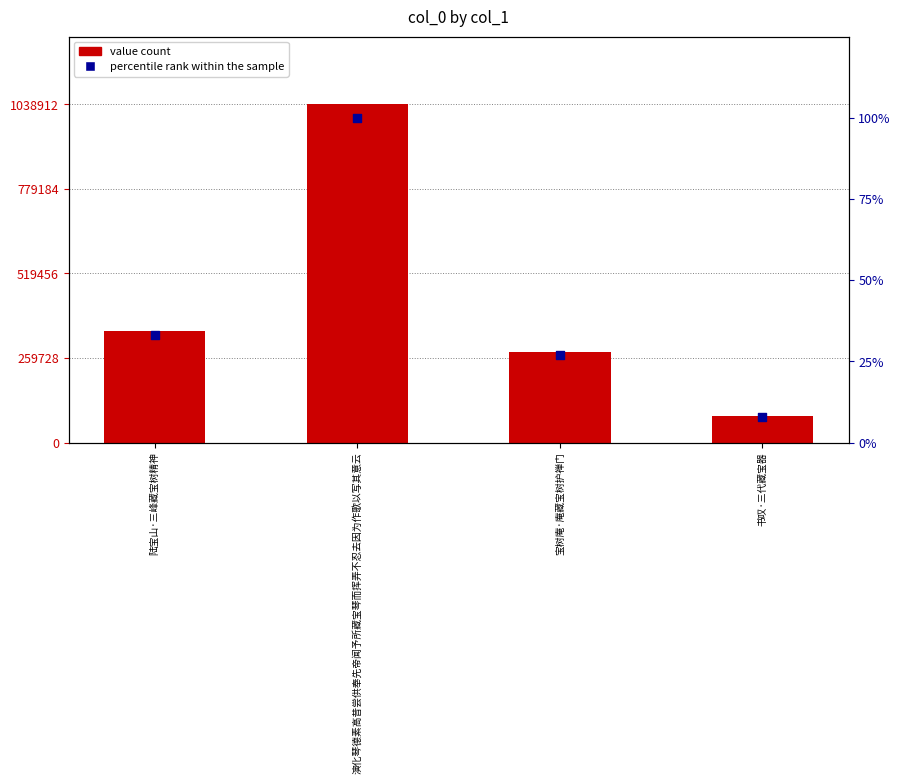

At which category is the sum across all series the highest?

演化琴德素高昔尝供奉先帝闻予所藏宝琴而挥弄不忍去因为作歌以写其意云